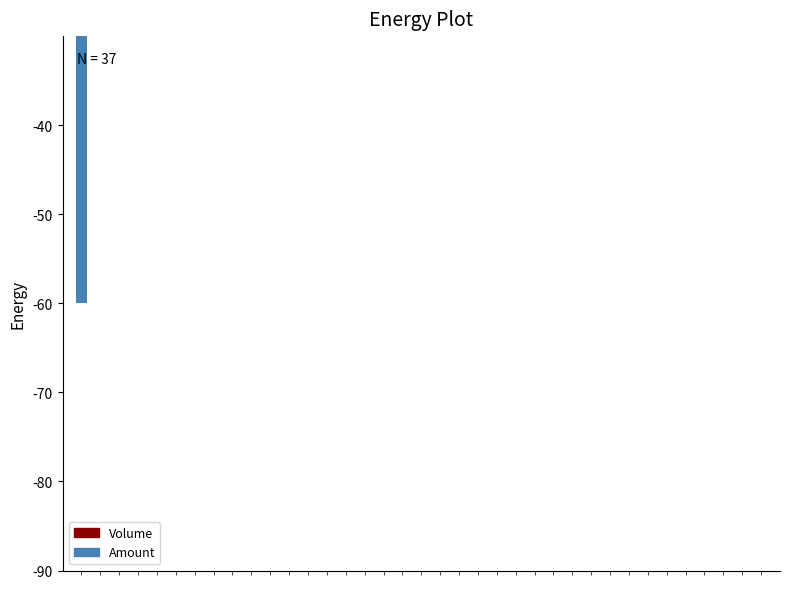

Rank the categories by Amount value from lowest to highest.

0, 28, 36, 32, 34, 35, 4, 25, 5, 33, 7, 6, 26, 8, 31, 22, 29, 27, 3, 14, 2, 30, 1, 11, 10, 9, 18, 19, 21, 16, 15, 23, 17, 12, 13, 24, 20